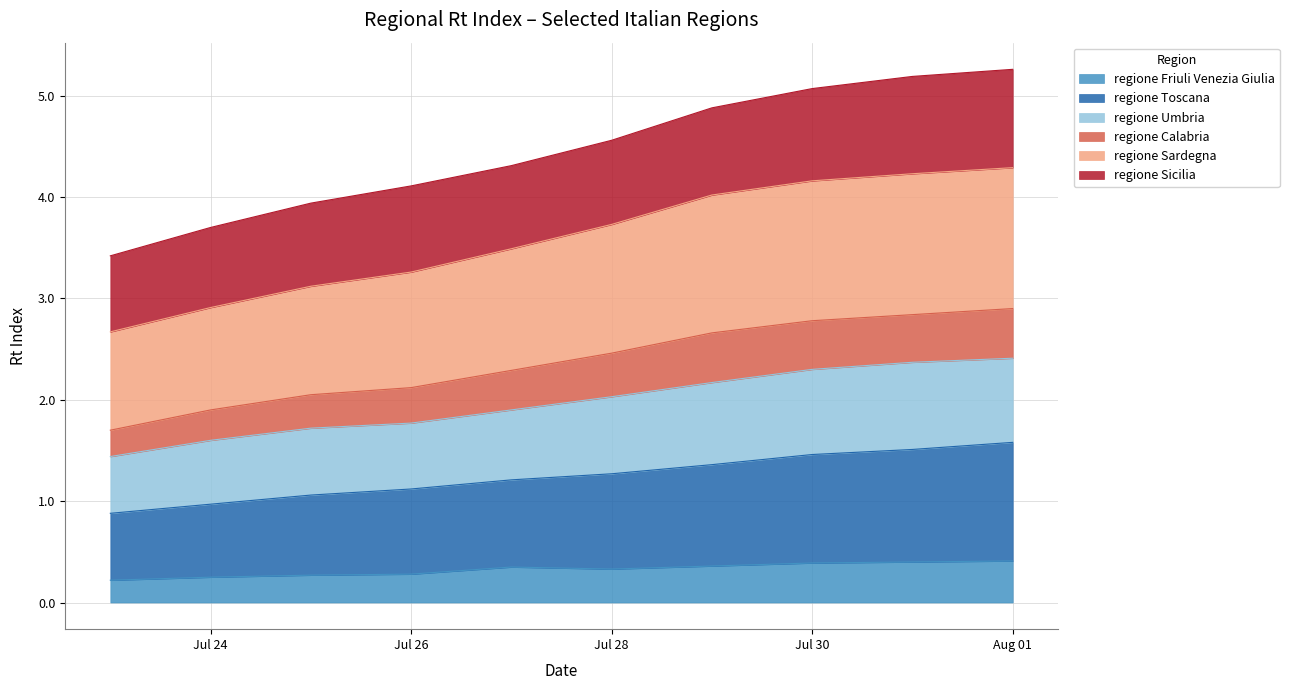

What is the label of the 2nd point from the right?

2021-07-31